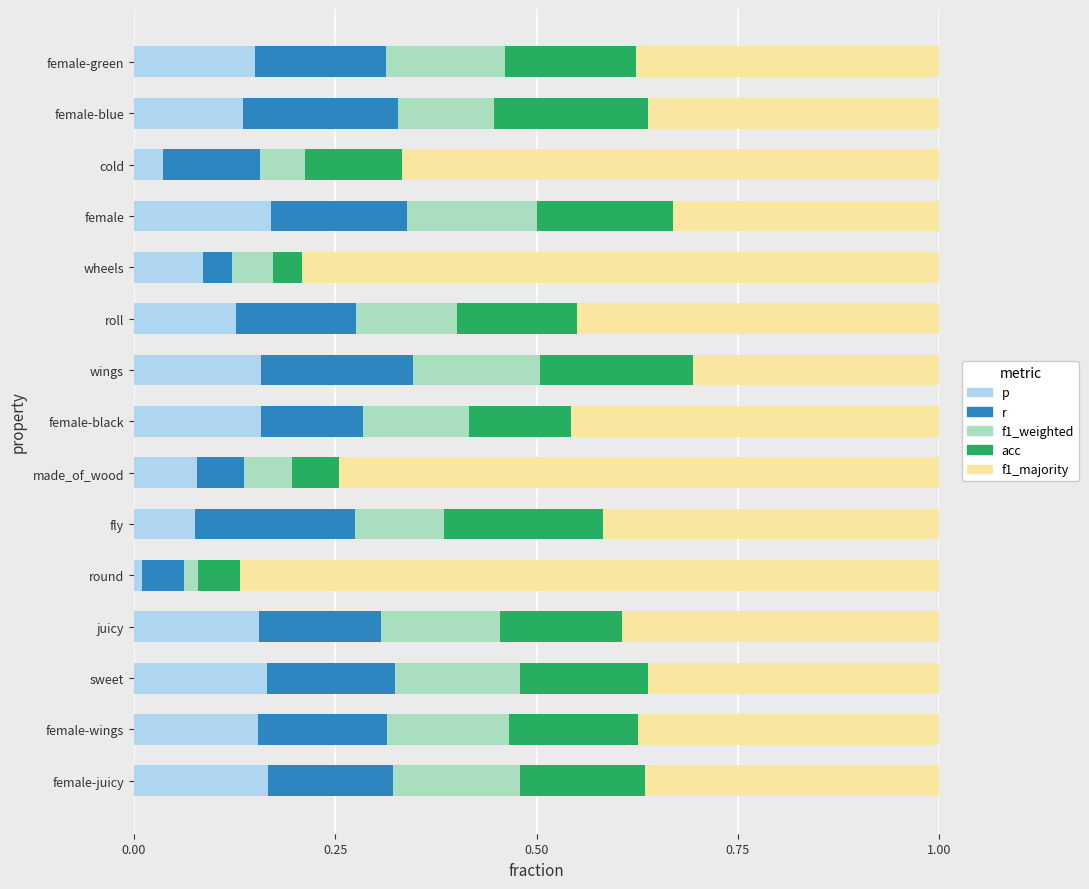

What is the total value across all series at fly?

1.0